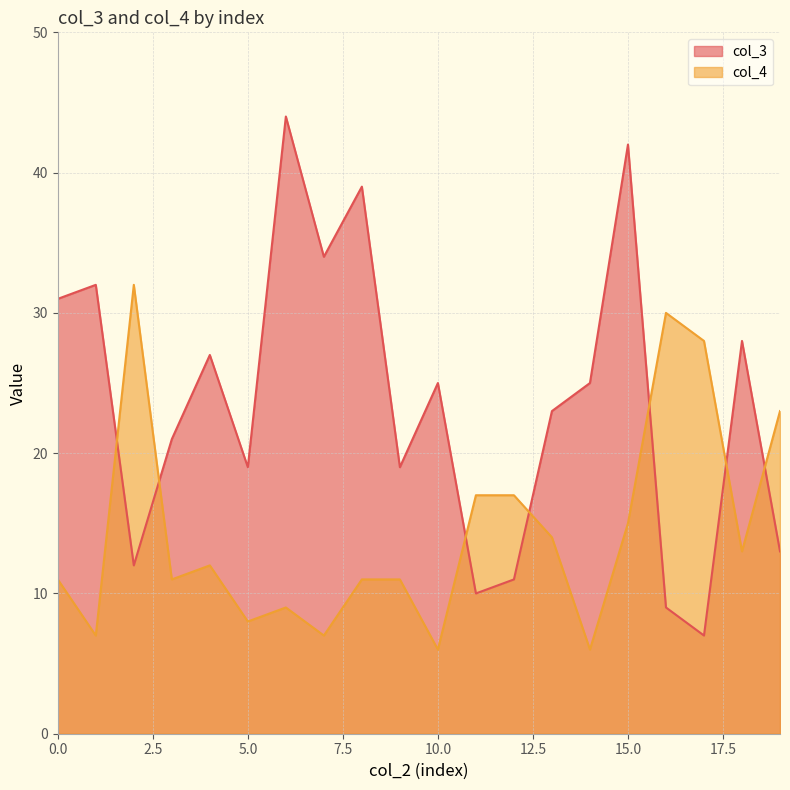

What is the difference between the maximum and minimum values in the col_3 series?

37